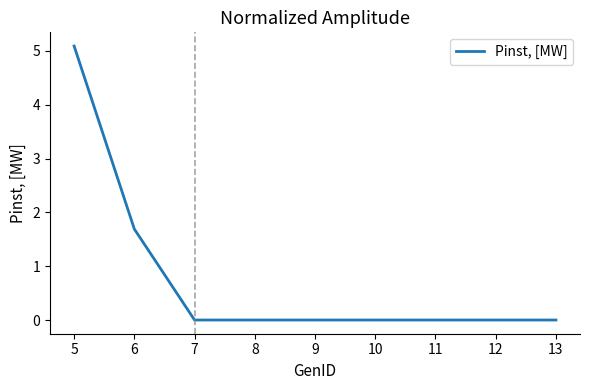

The chart shows a value of 2.1 at 12. True or false?

False